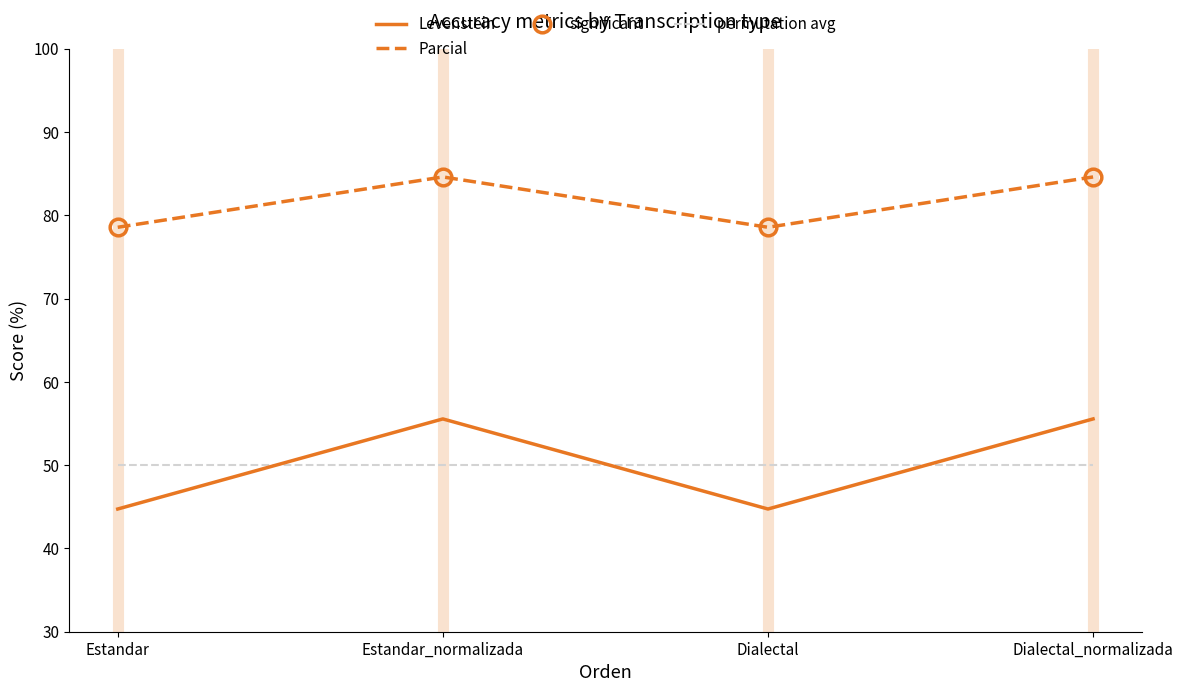

Reading left to right, extract all data points from this chart.

Levenstein: Estandar=44.7	Estandar_normalizada=55.6	Dialectal=44.7	Dialectal_normalizada=55.6
Parcial: Estandar=78.6	Estandar_normalizada=84.6	Dialectal=78.6	Dialectal_normalizada=84.6
permutation avg: Estandar=50.0	Estandar_normalizada=50.0	Dialectal=50.0	Dialectal_normalizada=50.0